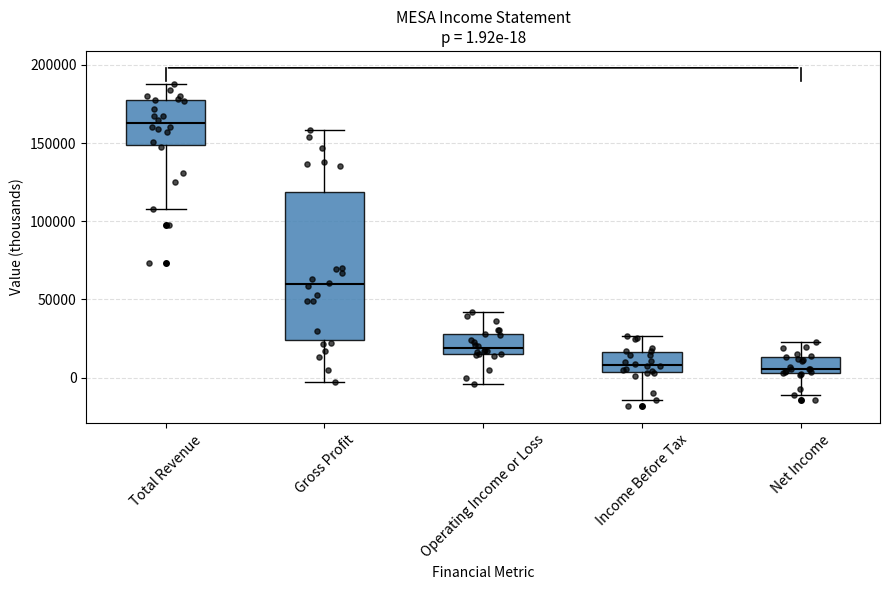

Comparing the boxes themselves (not the whiskers), which one is the tallest?

Gross Profit